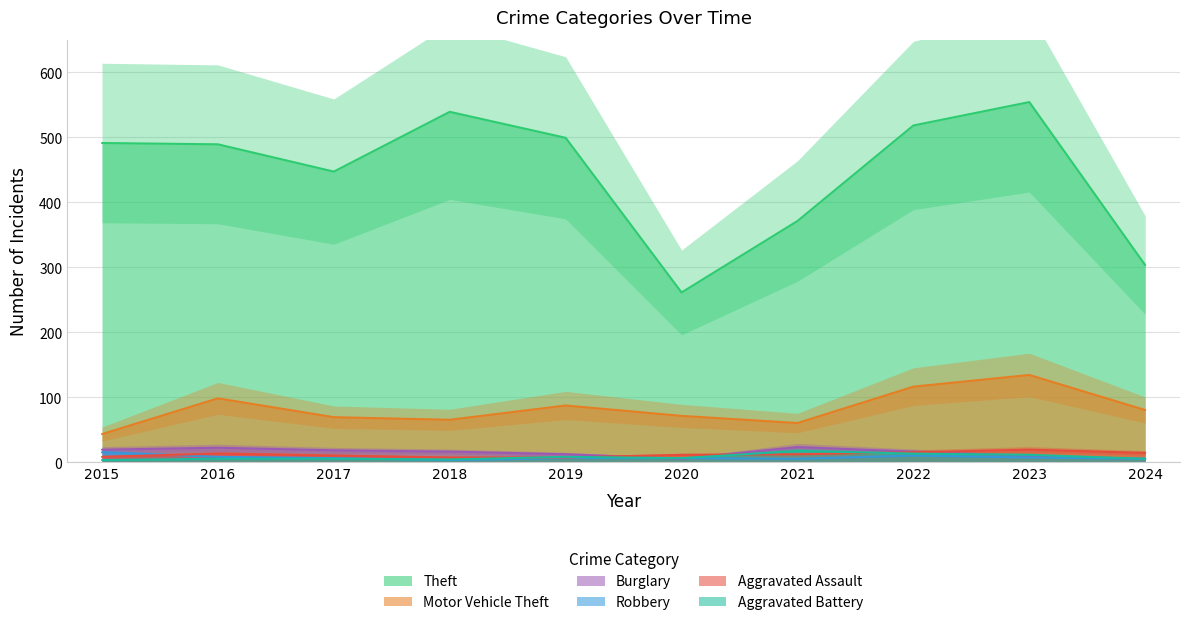

How many distinct data groups are displayed?

6